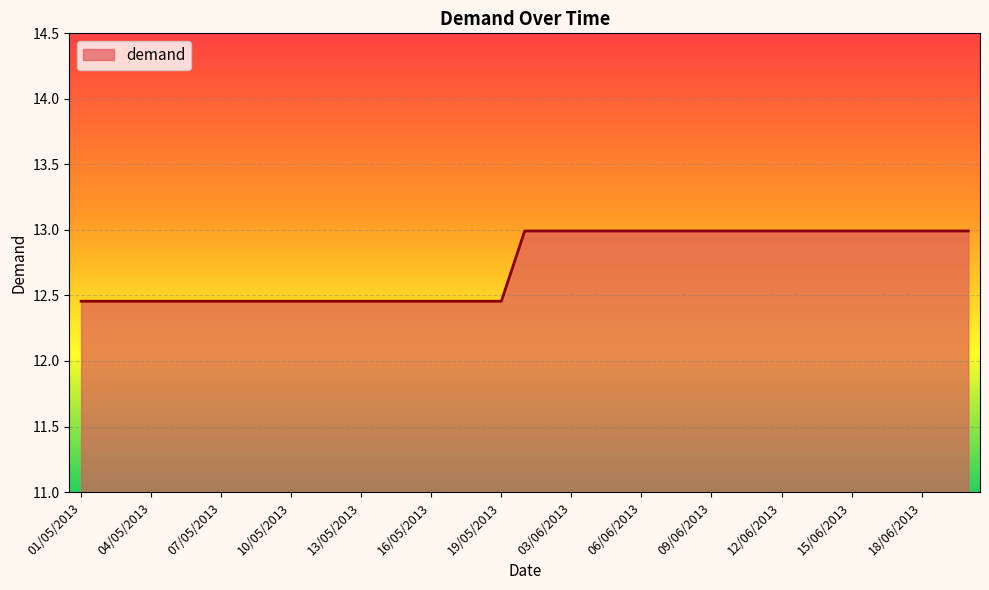

What is the greatest value displayed?

13.0